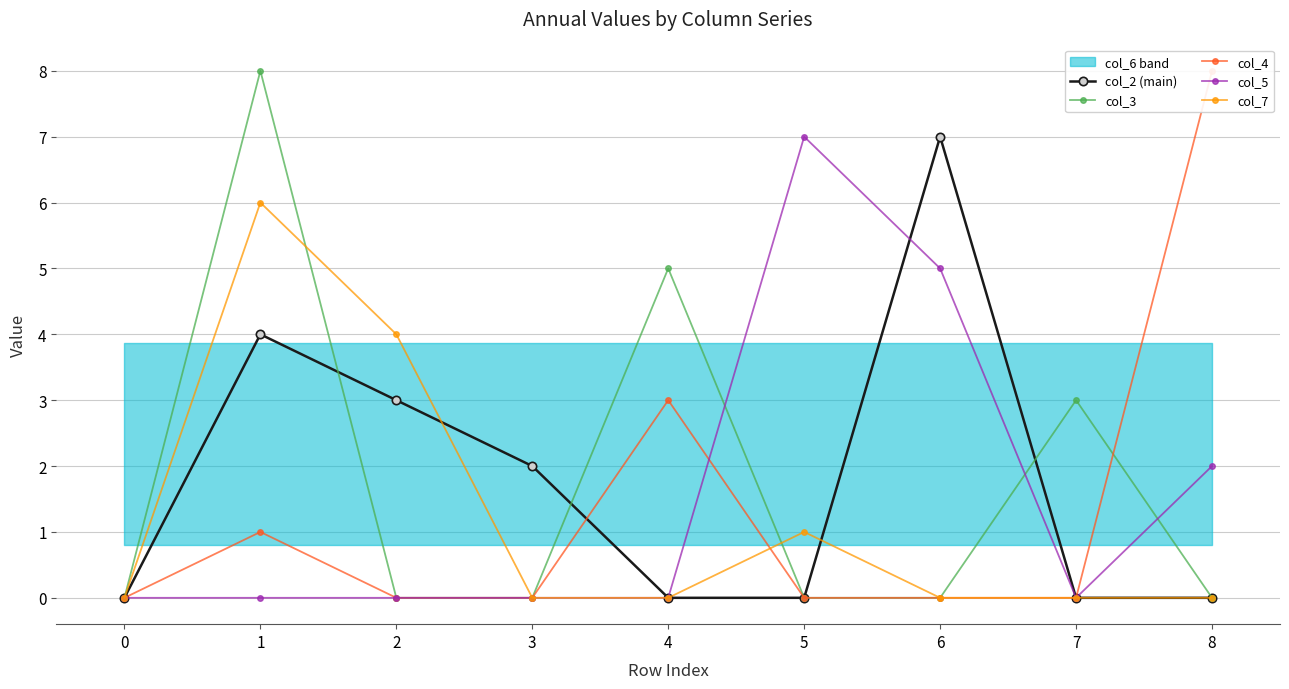

What is the difference between the col_4 values at 8 and 4?

5